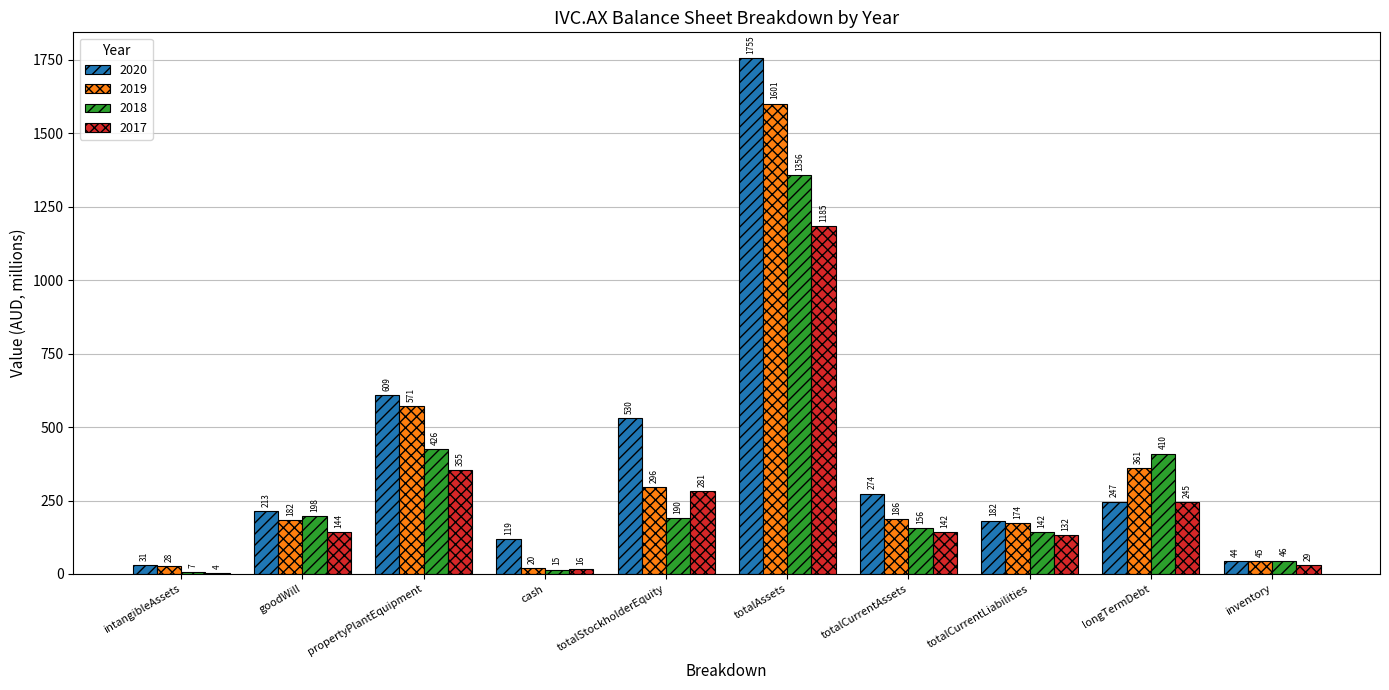

What is the greatest value displayed?

1755.3